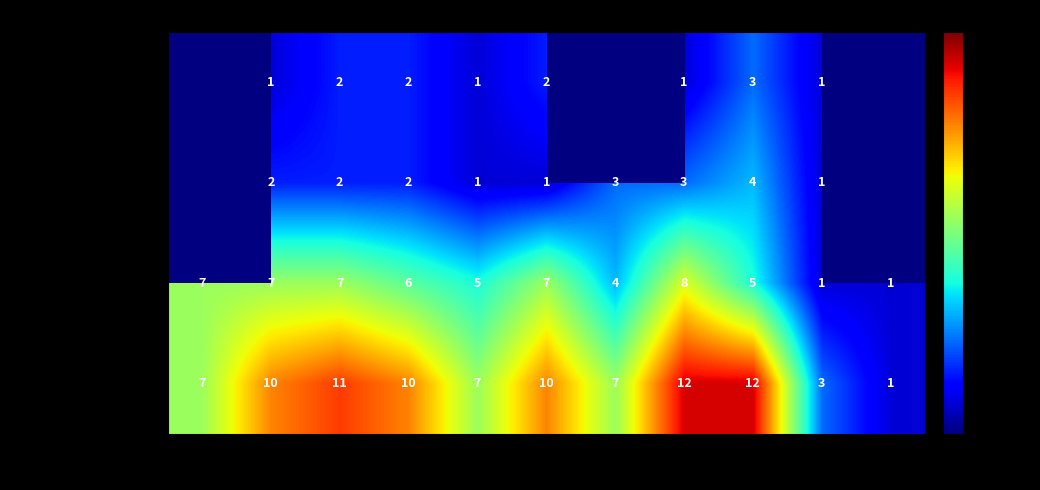

Is it true that Total equals 4 at 2015?

False